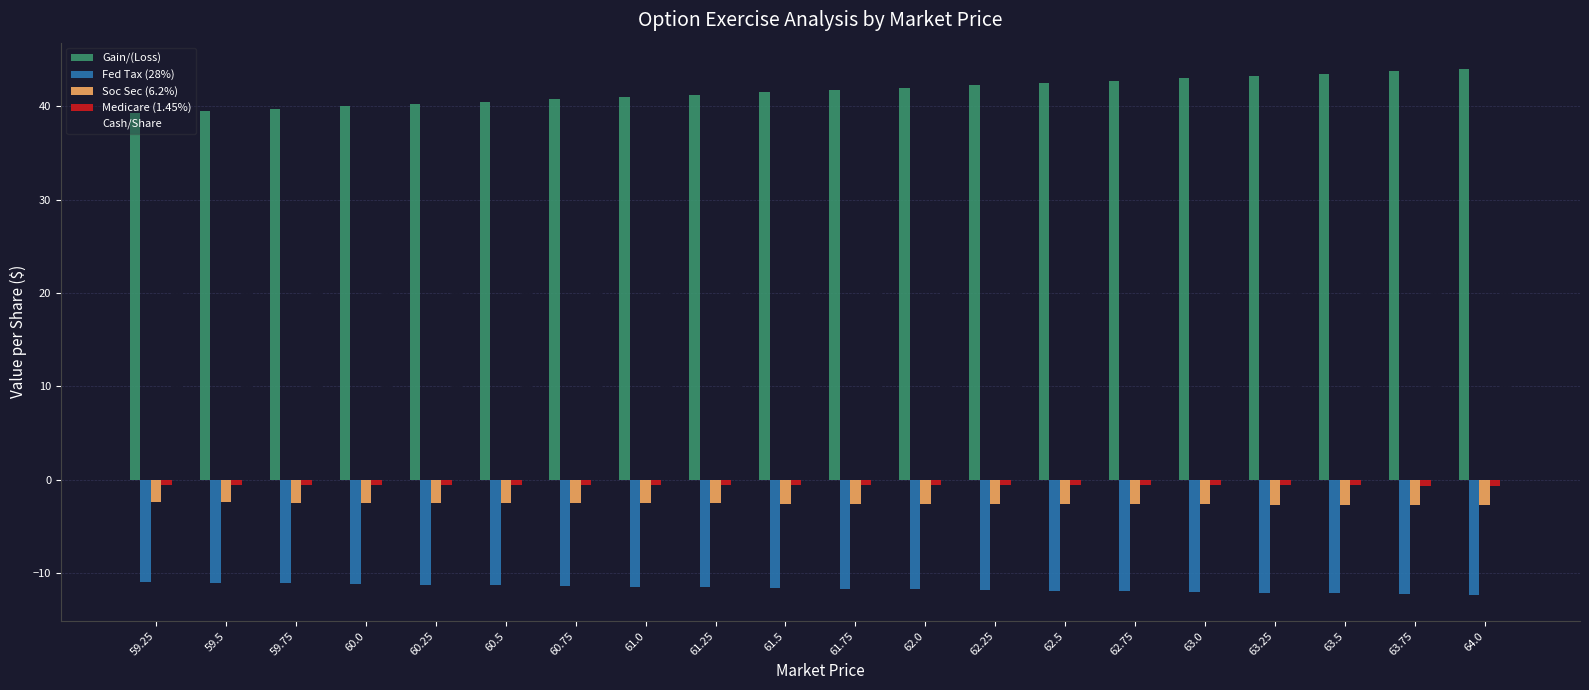

Are the bars grouped side by side (vs. stacked)?

Yes